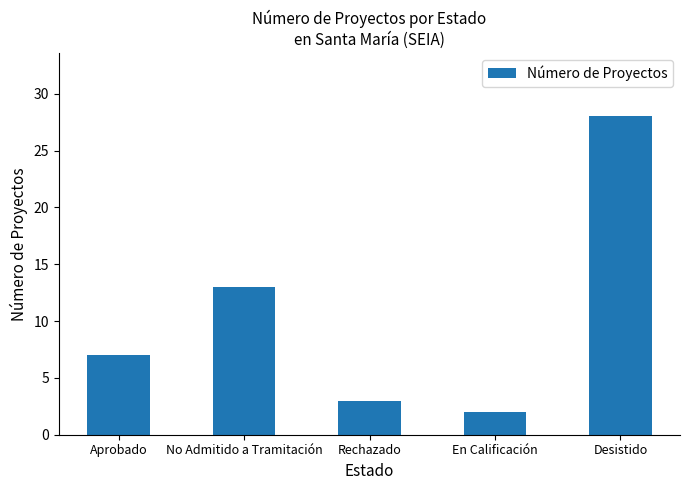

Reading left to right, transcribe all the data shown in this chart.

Aprobado=7	No Admitido a Tramitación=13	Rechazado=3	En Calificación=2	Desistido=28